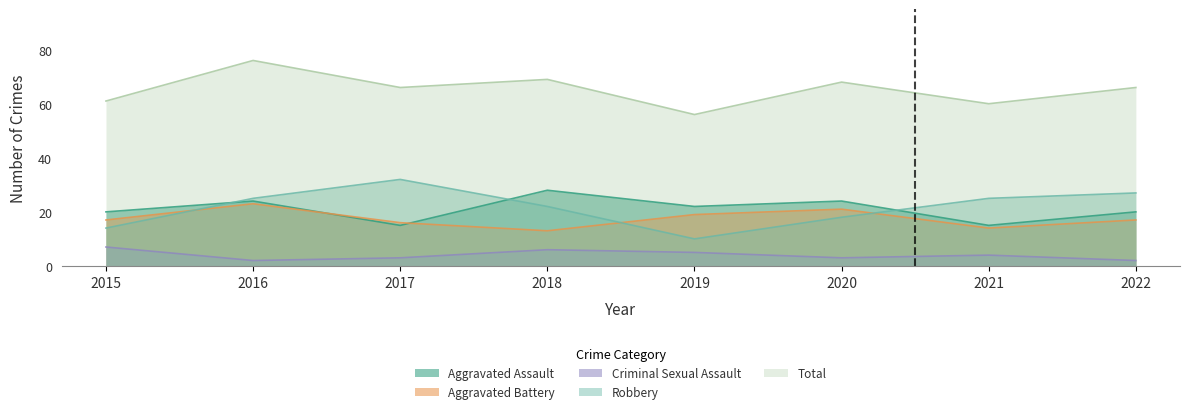

How many data points in Aggravated Battery are less than 17?

3